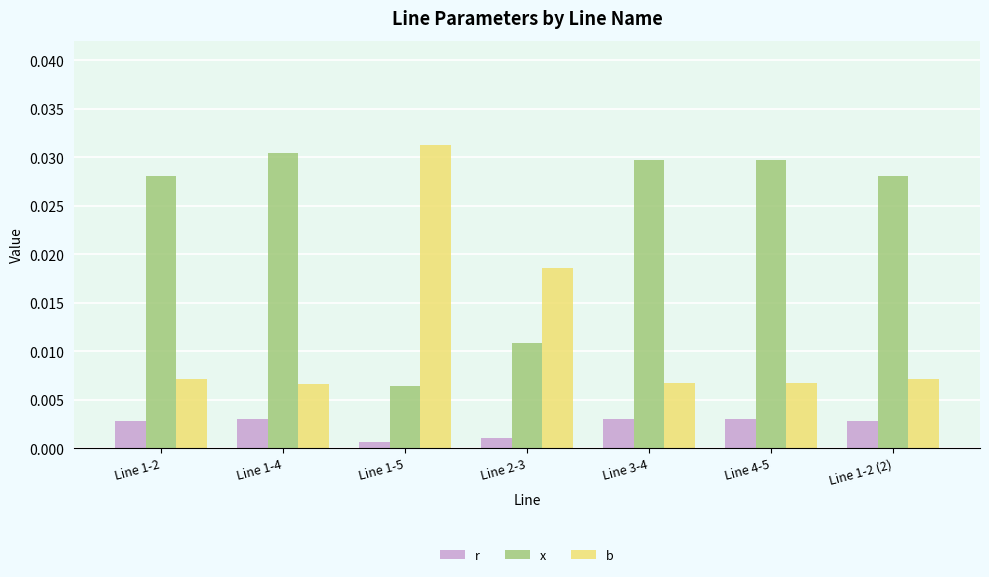

At Line 1-4, list the series in order from smallest to largest.

r, b, x